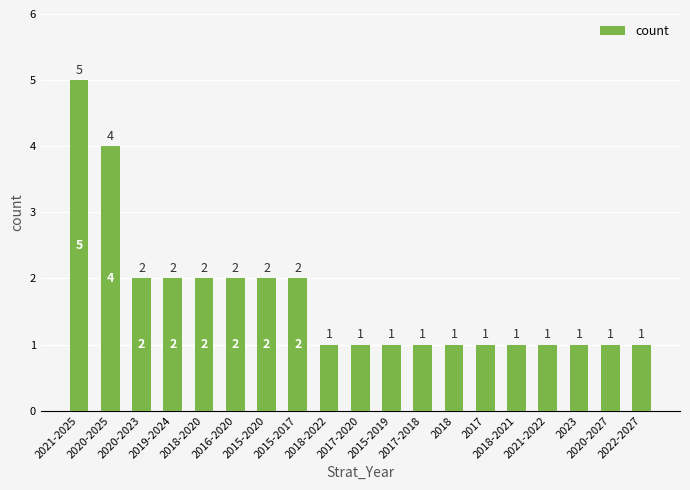

What is the ratio of the value at 2021-2022 to the value at 2018-2020?

0.5